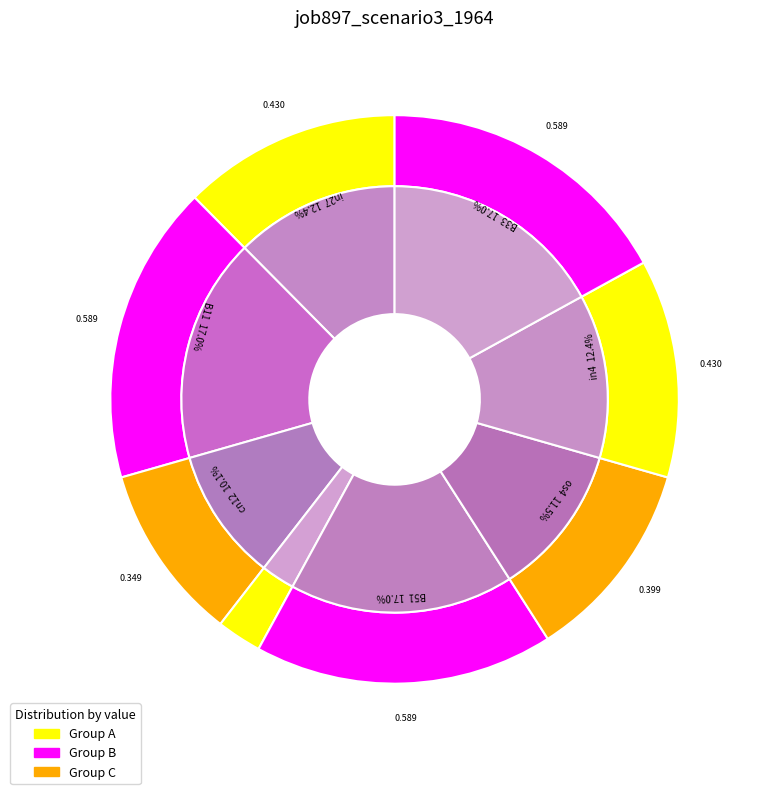

Does any single category account for the majority?

No